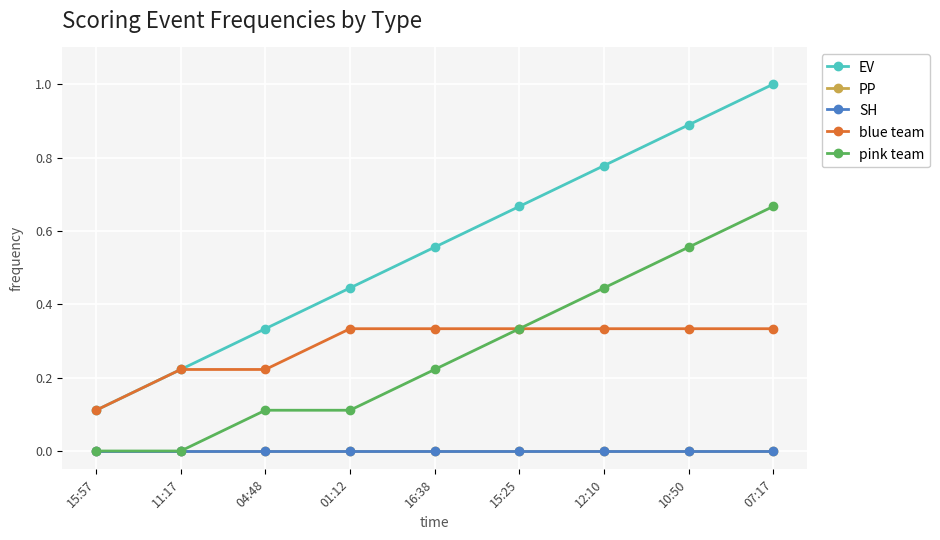

Rank the series by their maximum value, from lowest to highest.

PP, SH, blue team, pink team, EV